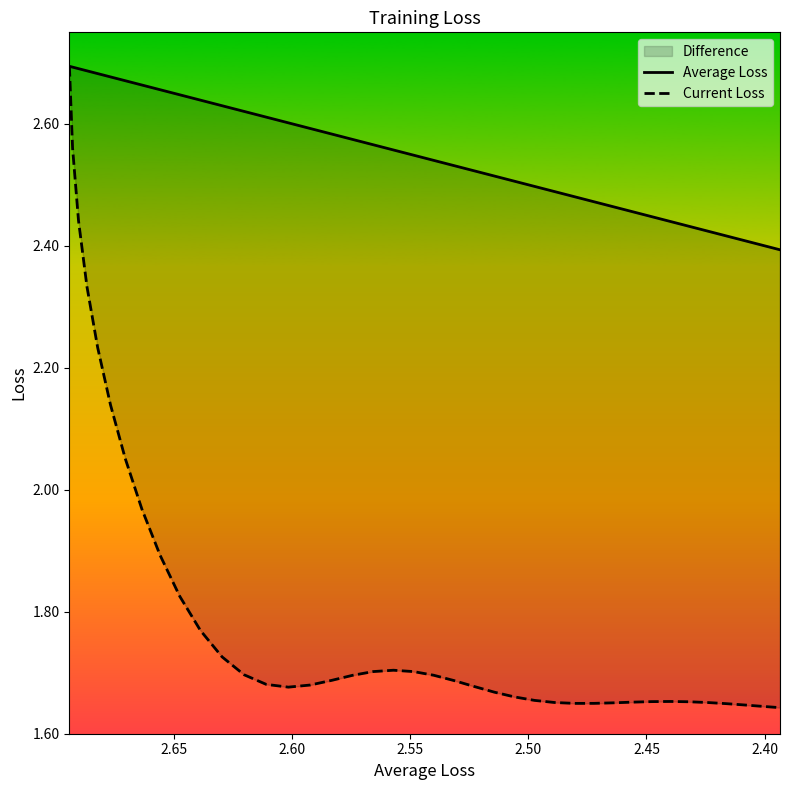

Reading left to right, what are all the values shown in this chart?

Average Loss: 2.7	2.7	2.7	2.7	2.7	2.7	2.7	2.7	2.7	2.6	2.6	2.6	2.6	2.6	2.6	2.6	2.6	2.6	2.6	2.6	2.5	2.5	2.5	2.5	2.5	2.5	2.5	2.5	2.5	2.5	2.5	2.5	2.4	2.4	2.4	2.4	2.4	2.4	2.4	2.4
Current Loss: 2.7	2.6	2.4	2.3	2.2	2.1	2.1	2.0	1.9	1.8	1.8	1.7	1.7	1.7	1.7	1.7	1.7	1.7	1.7	1.7	1.7	1.7	1.7	1.7	1.7	1.7	1.7	1.7	1.6	1.6	1.7	1.7	1.7	1.7	1.7	1.7	1.6	1.6	1.6	1.6